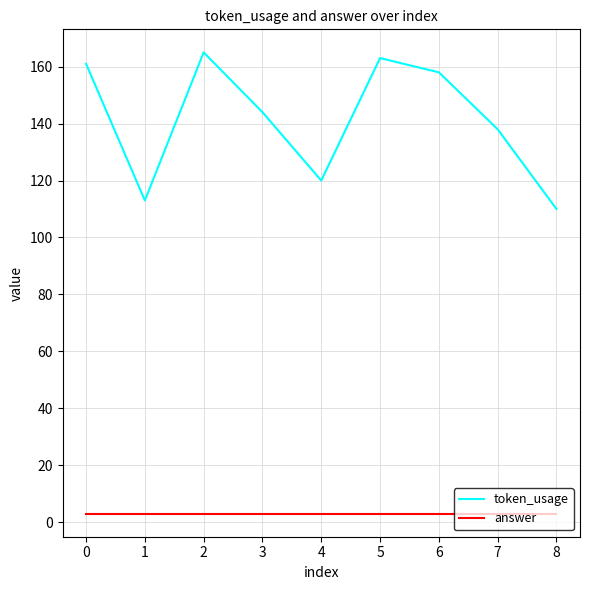

True or false: answer and token_usage cross at least once.

False